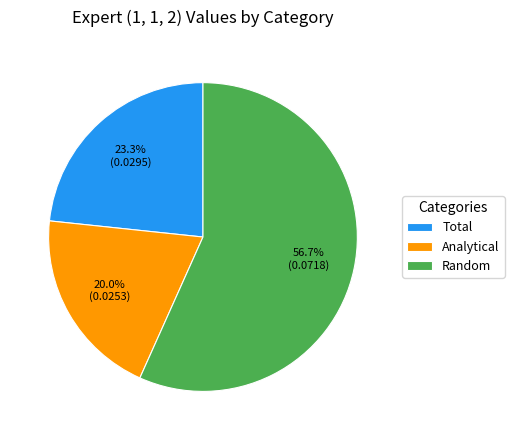

True or false: Total accounts for 33% of the total.

False